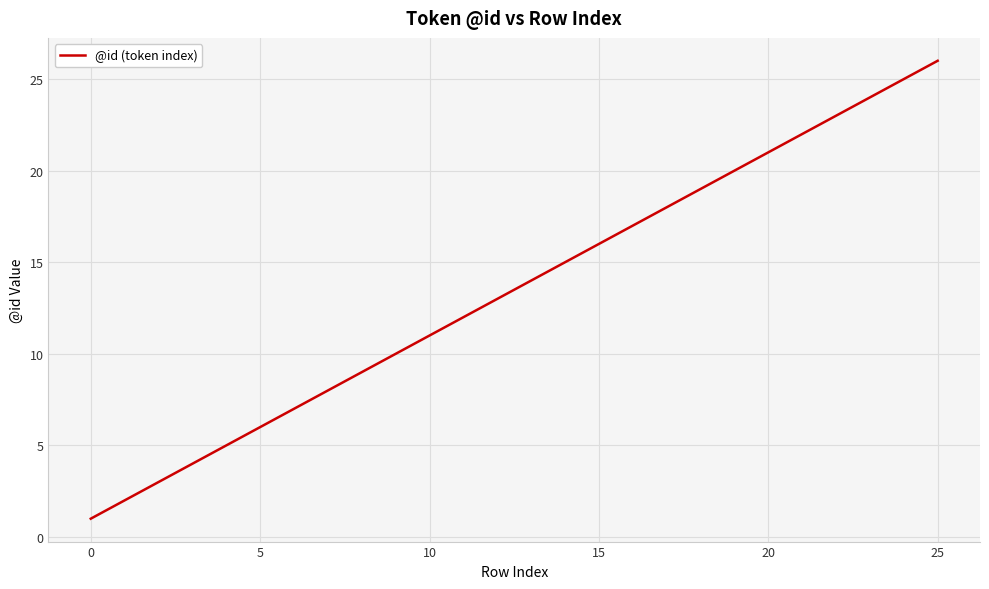

Does the chart display data point markers on the line(s)?

No